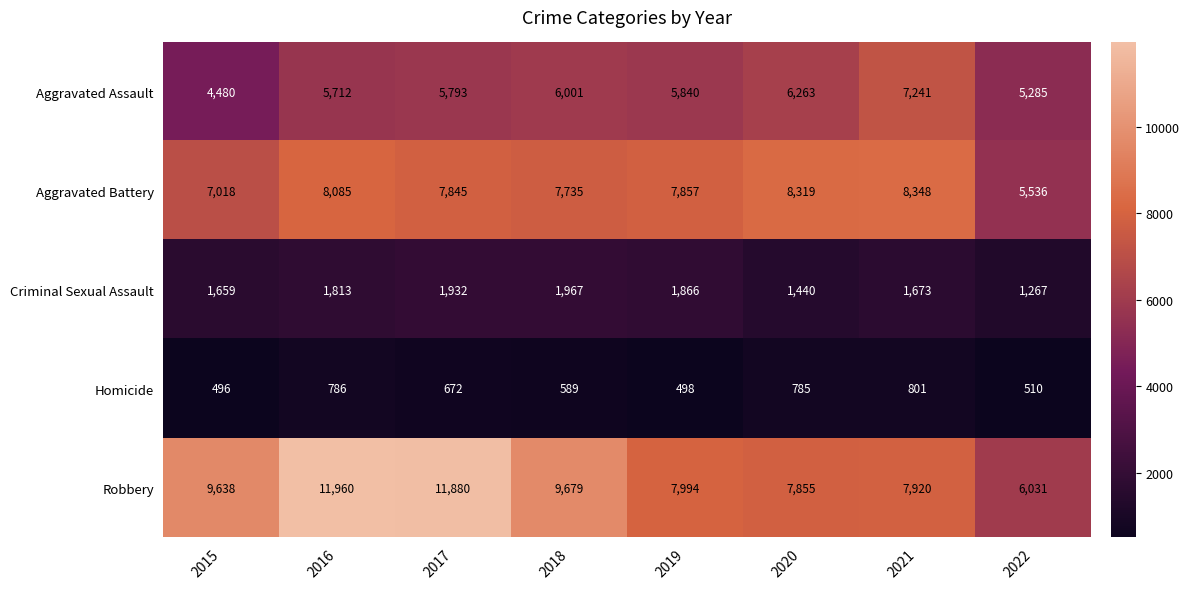

What value does the Aggravated Battery series have at 2015, to the nearest 10?

7020